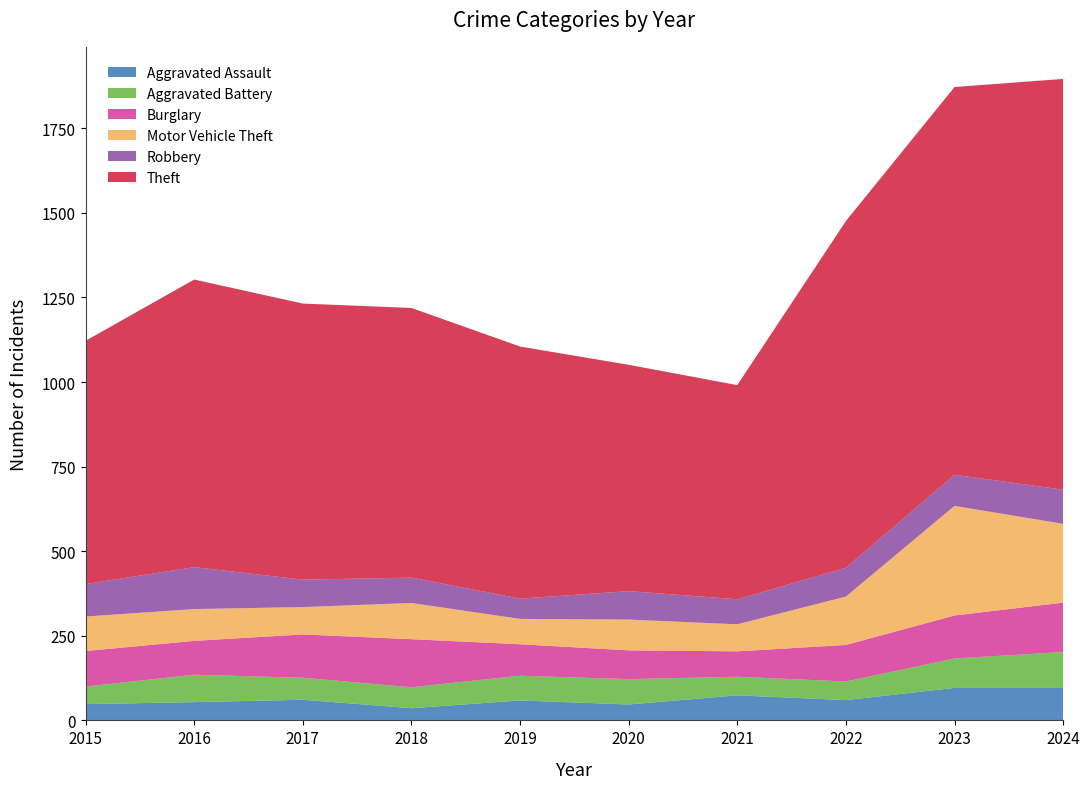

Reading left to right, list all the values displayed in this chart.

Aggravated Assault: 2015=48	2016=54	2017=61	2018=36	2019=59	2020=47	2021=74	2022=60	2023=96	2024=96
Aggravated Battery: 2015=52	2016=81	2017=65	2018=62	2019=73	2020=75	2021=55	2022=55	2023=87	2024=106
Burglary: 2015=105	2016=100	2017=128	2018=142	2019=93	2020=85	2021=75	2022=108	2023=127	2024=146
Motor Vehicle Theft: 2015=102	2016=94	2017=81	2018=107	2019=75	2020=91	2021=80	2022=143	2023=324	2024=233
Robbery: 2015=96	2016=124	2017=81	2018=75	2019=60	2020=84	2021=74	2022=85	2023=92	2024=101
Theft: 2015=719	2016=850	2017=816	2018=797	2019=745	2020=669	2021=633	2022=1025	2023=1146	2024=1214